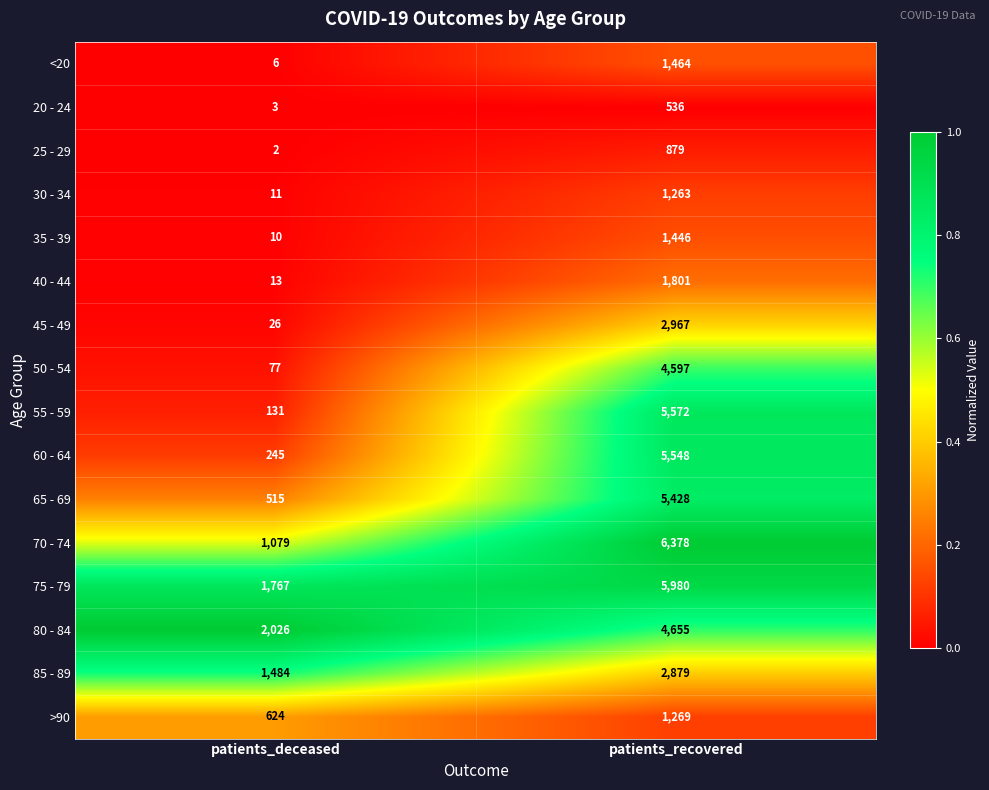

At which label is <20 closest to 735?

patients_deceased